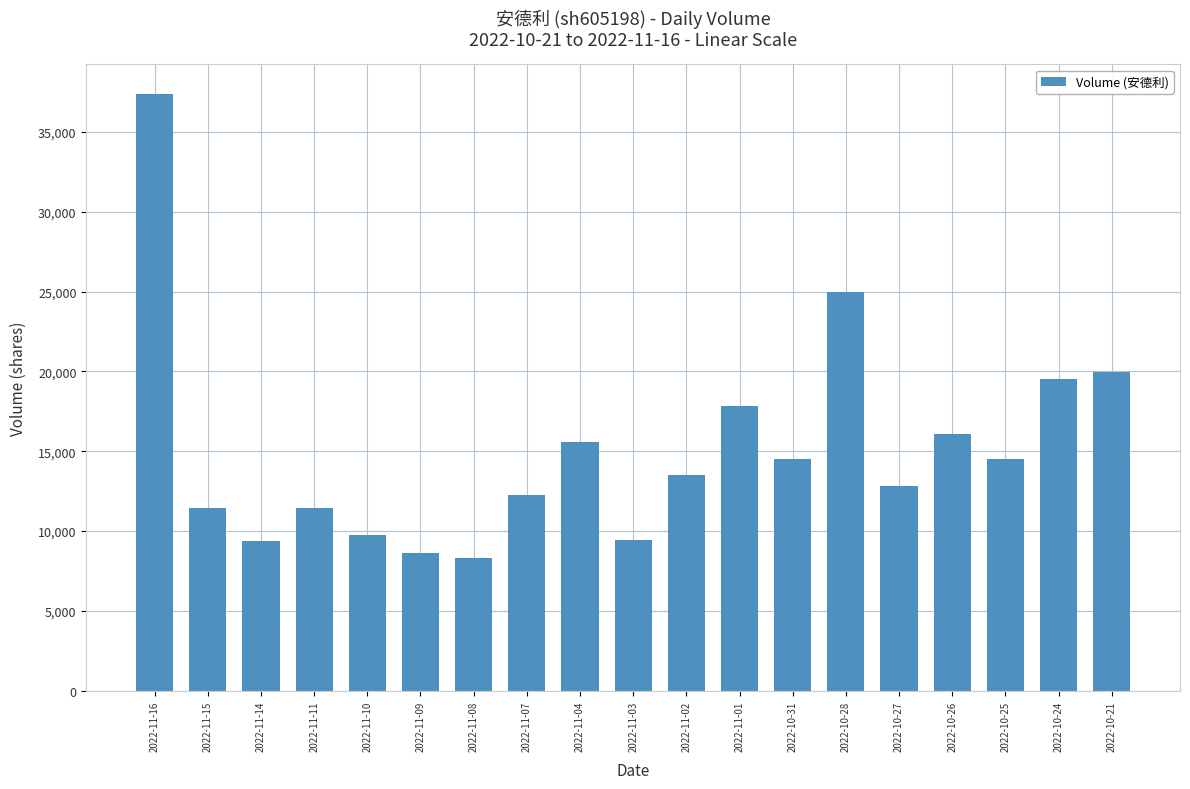

What is the label of the 11th bar from the right?

2022-11-04